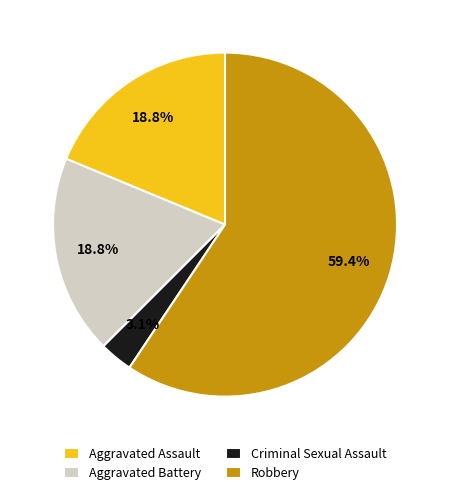

Approximately how many times larger is the value at Criminal Sexual Assault compared to Robbery?

0.1